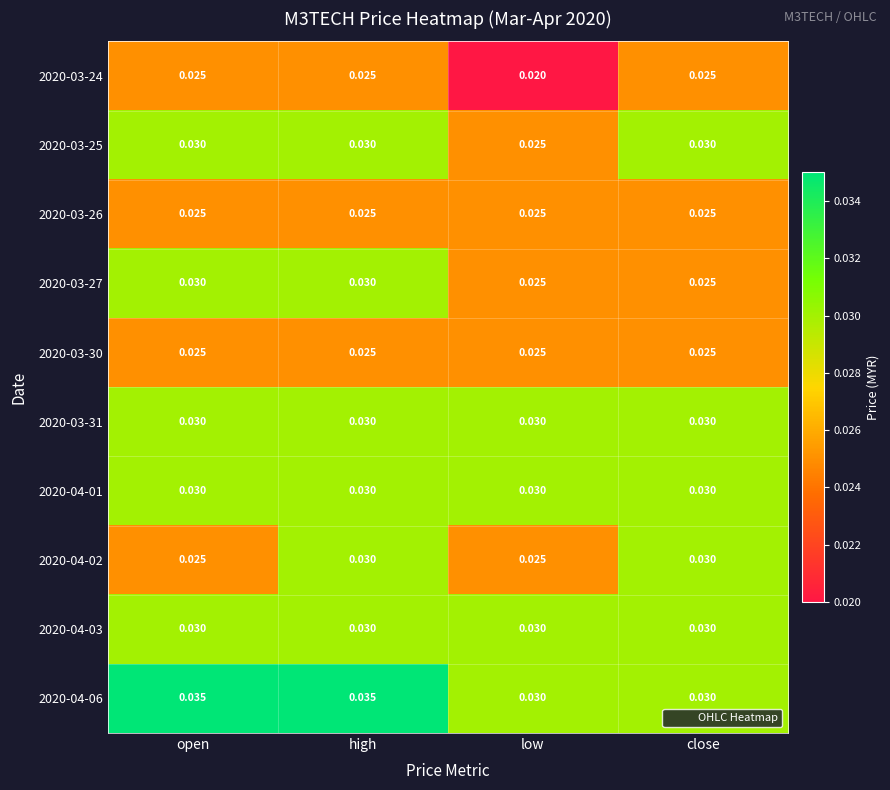

At which category is the sum across all series the highest?

high